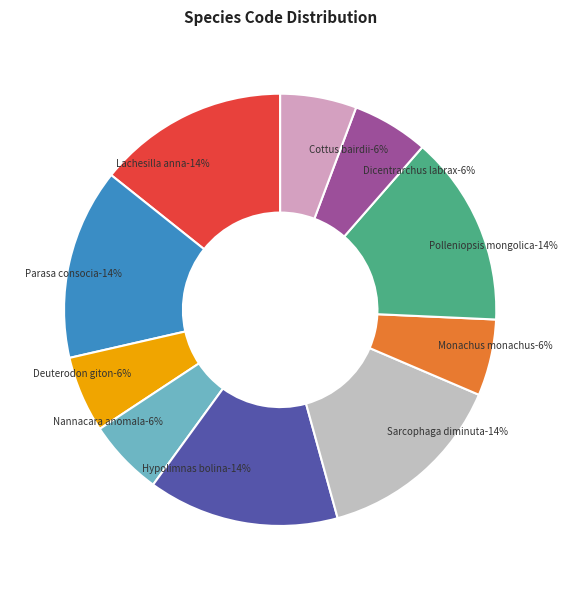

Is the sum of Polleniopsis mongolica and Monachus monachus greater than half?

No